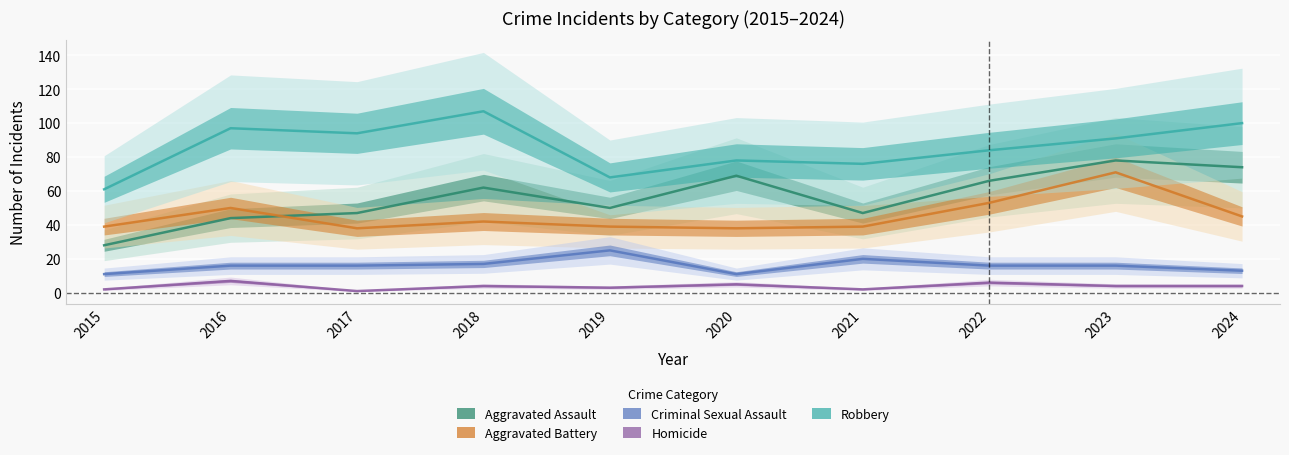

True or false: Robbery has more than 0 points higher than both neighbors.

True